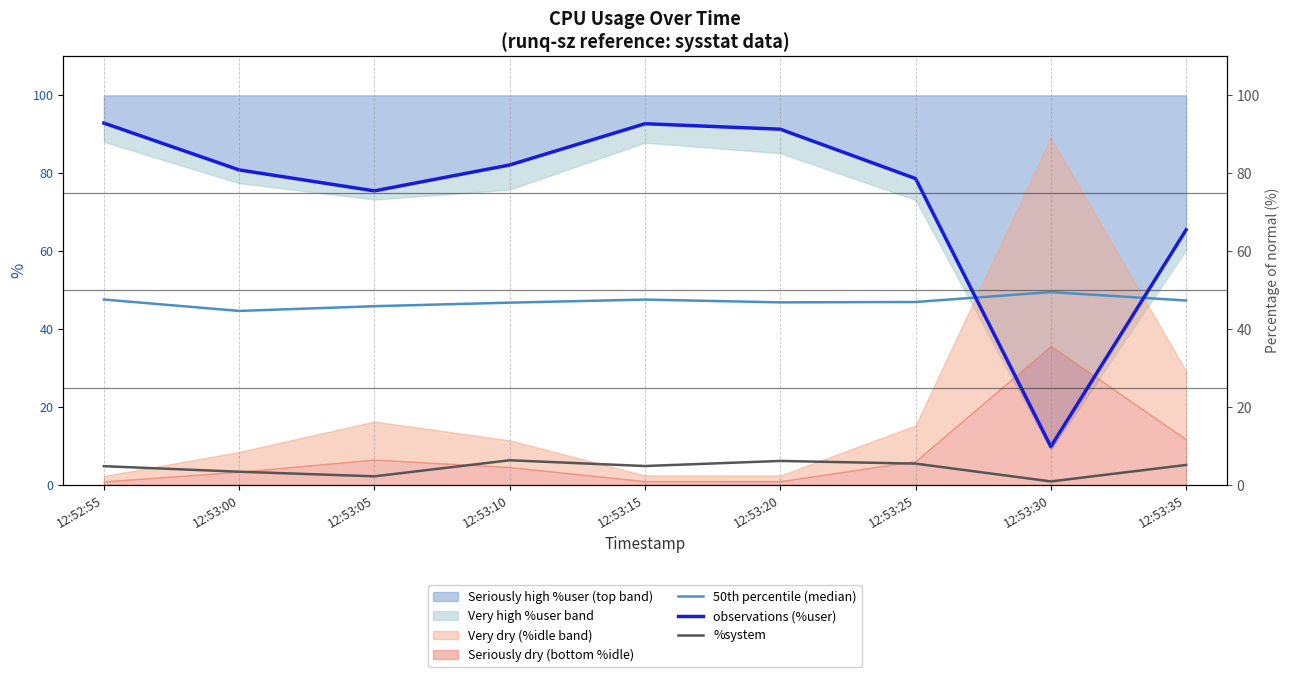

Rank the series by their average value, from highest to lowest.

observations (%user), 50th percentile (median), %system